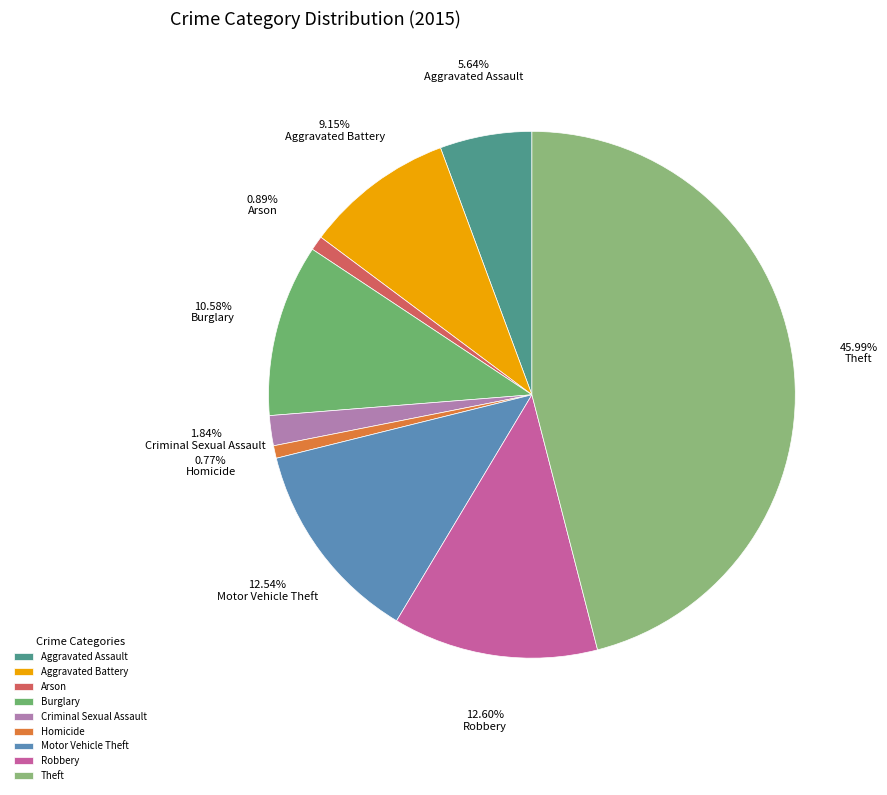

What is the total percentage of Criminal Sexual Assault and Robbery?

14.4%